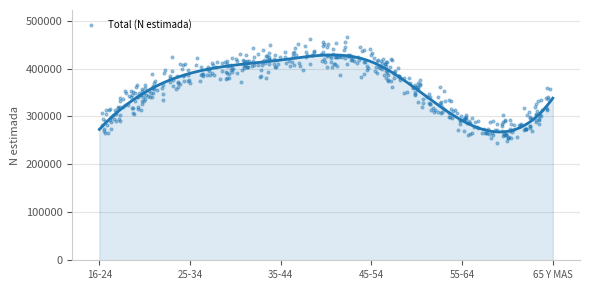

What is the range of Y values (max minus min)?

219691.0